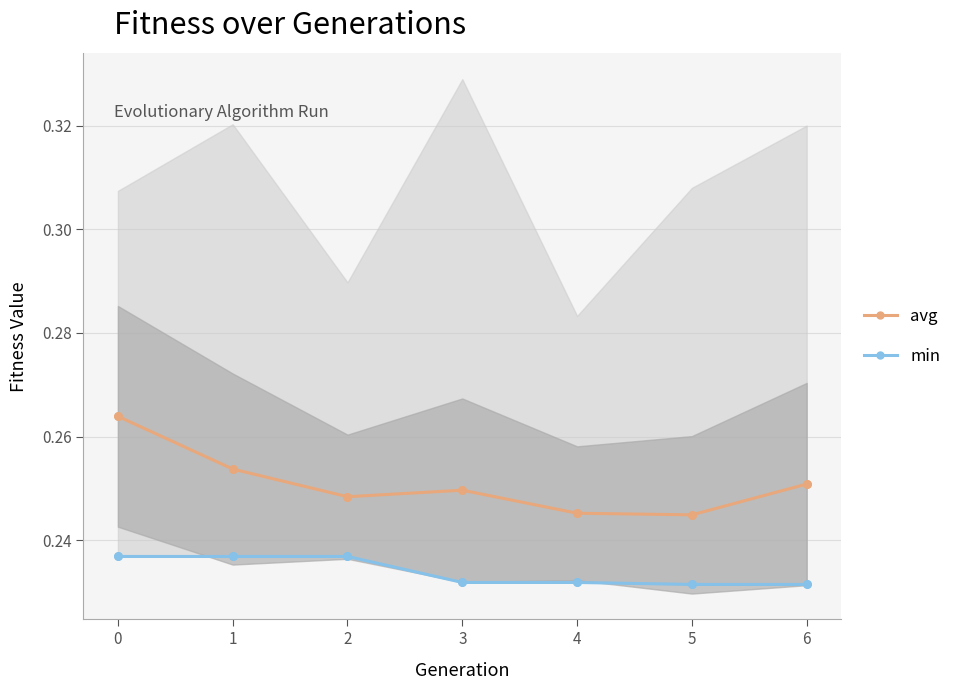

Which series has the largest total across all categories?

avg